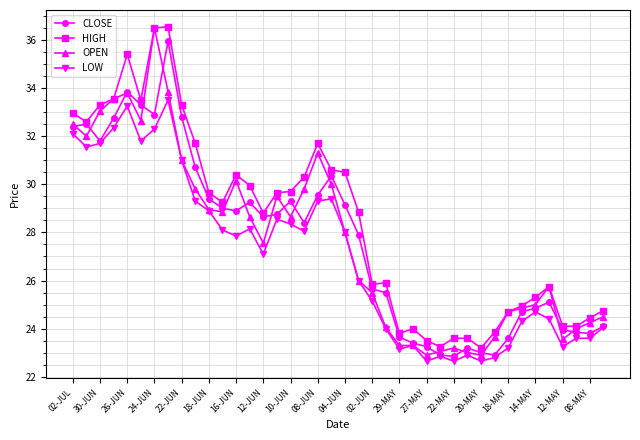

What is the minimum value for OPEN?

22.9